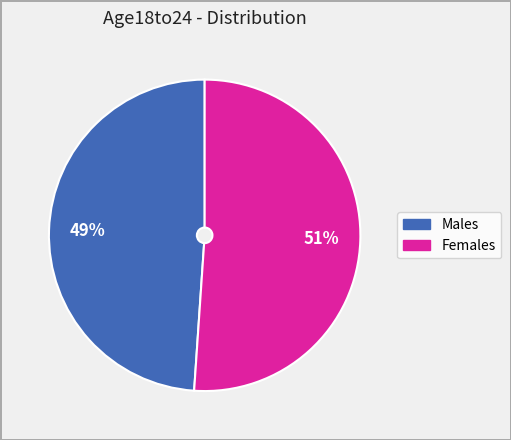

Does any single category account for the majority?

Yes